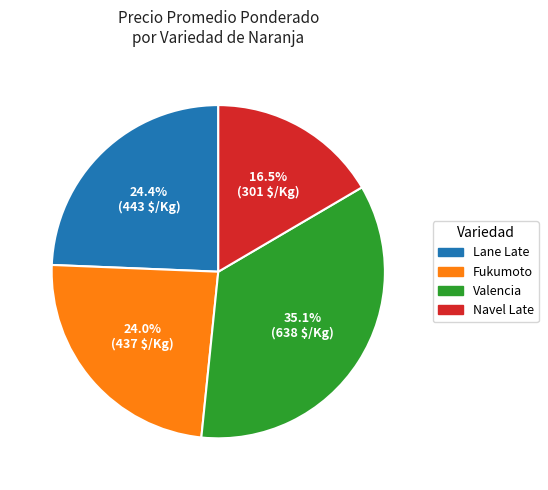

How many segments does this pie chart have?

4